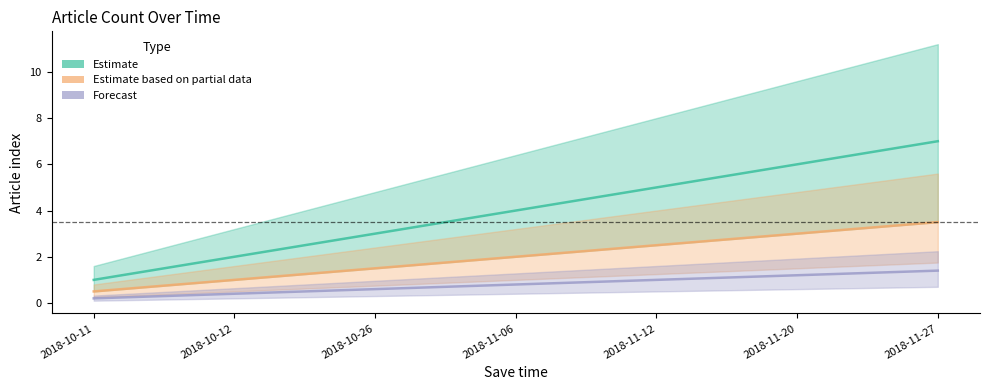

What value does the Estimate based on partial data series have at 2018-11-20?

3.0